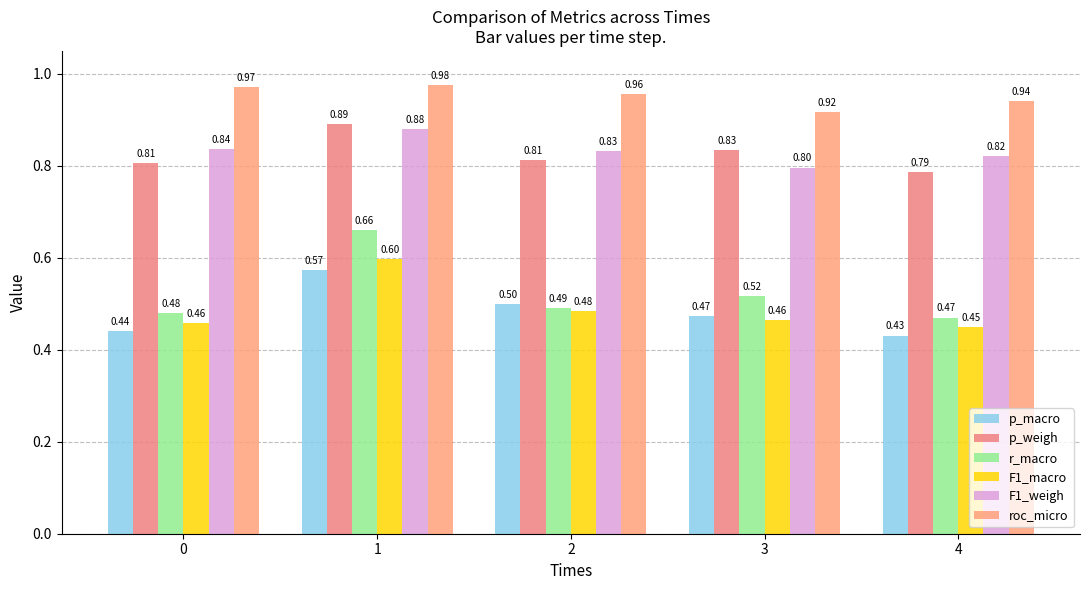

Which series has the largest range (max minus min)?

r_macro